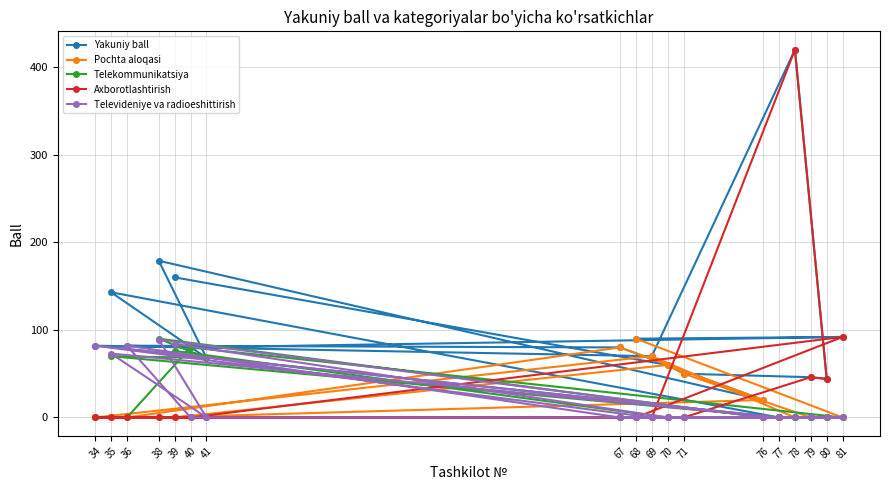

What are all the series names shown in the legend?

Yakuniy ball, Pochta aloqasi, Telekommunikatsiya, Axborotlashtirish, Televideniye va radioeshittirish